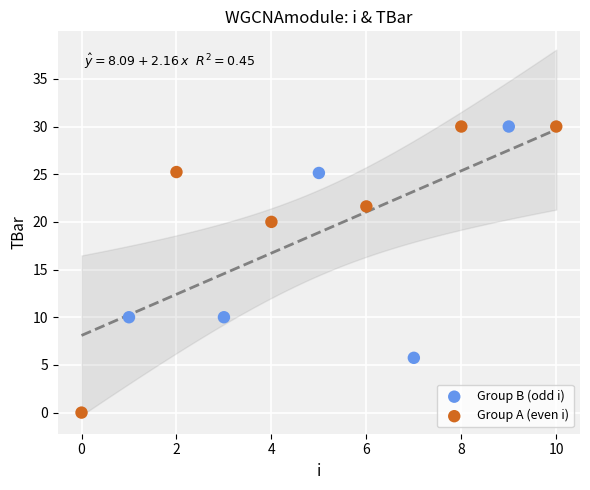

Which series has the largest Y range (max minus min)?

Group A (even i)